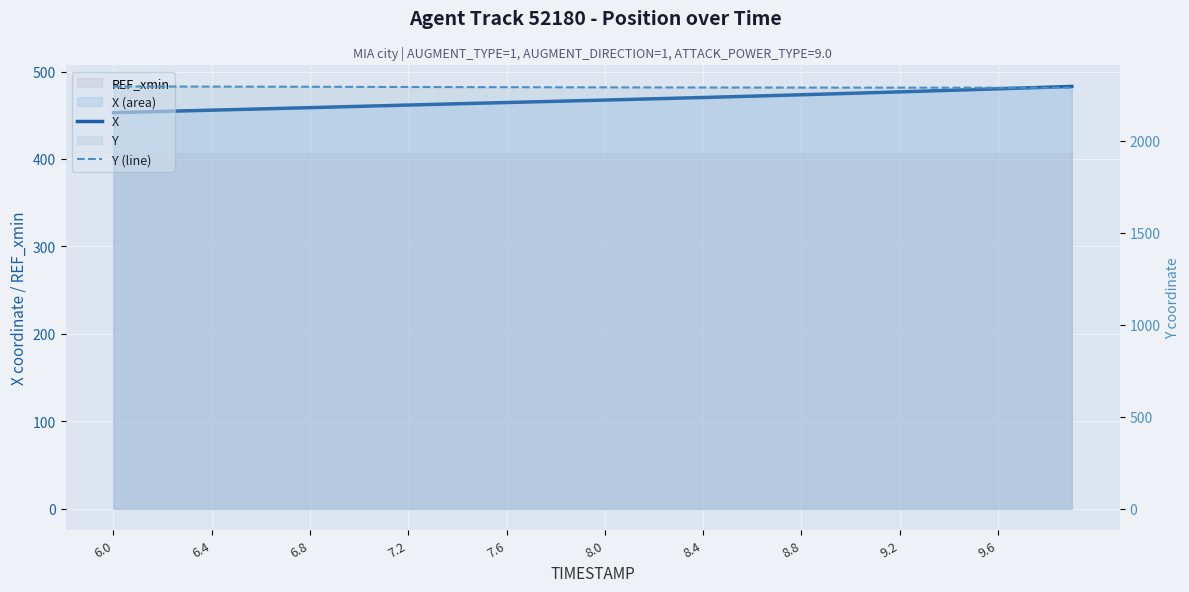

True or false: X and Y (line) cross at least once.

False